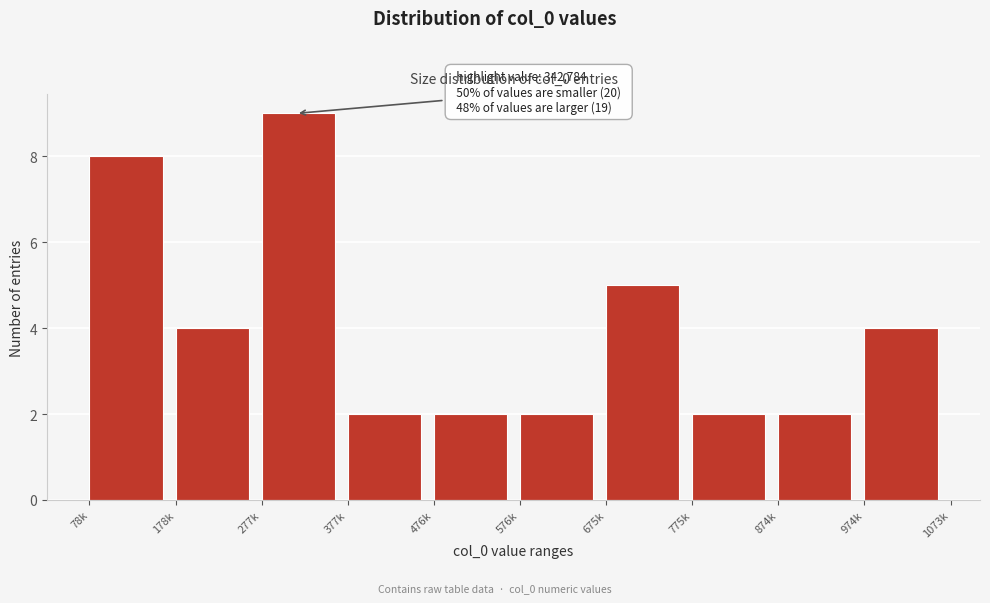

Reading left to right, list all the values displayed in this chart.

8	4	9	2	2	2	5	2	2	4